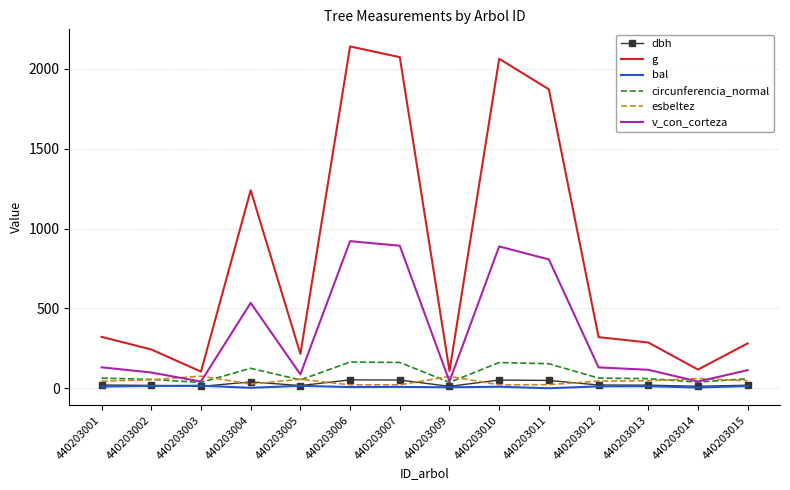

Which series has the largest total across all categories?

g